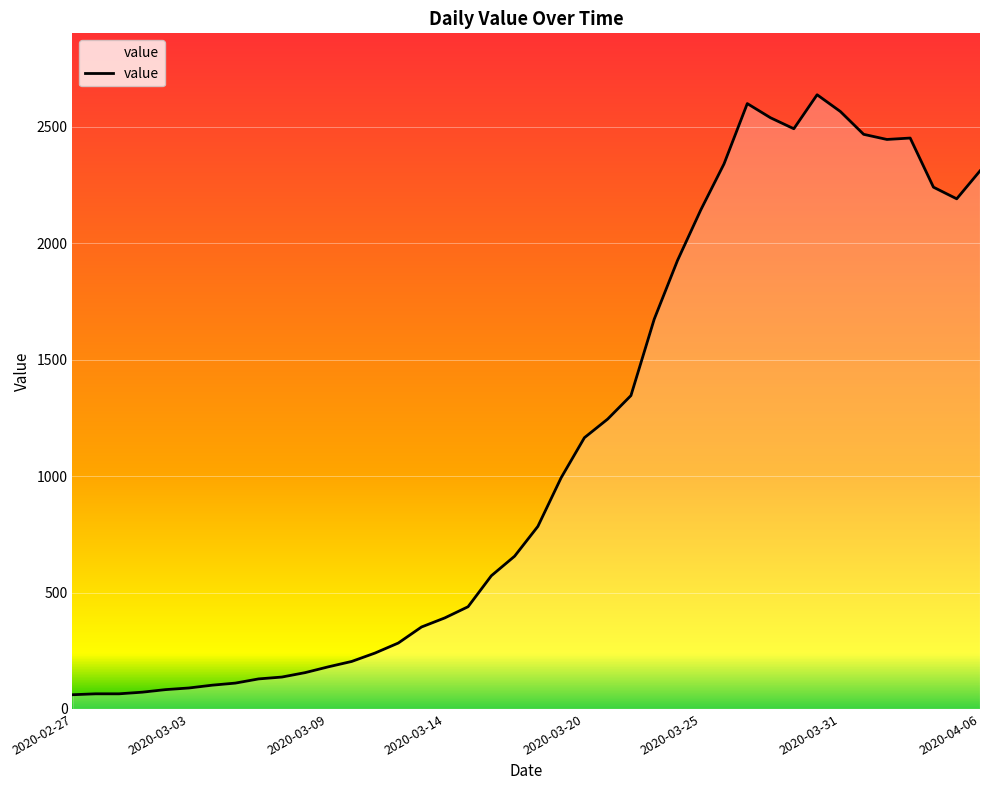

What is the difference between the maximum and minimum values?

2577